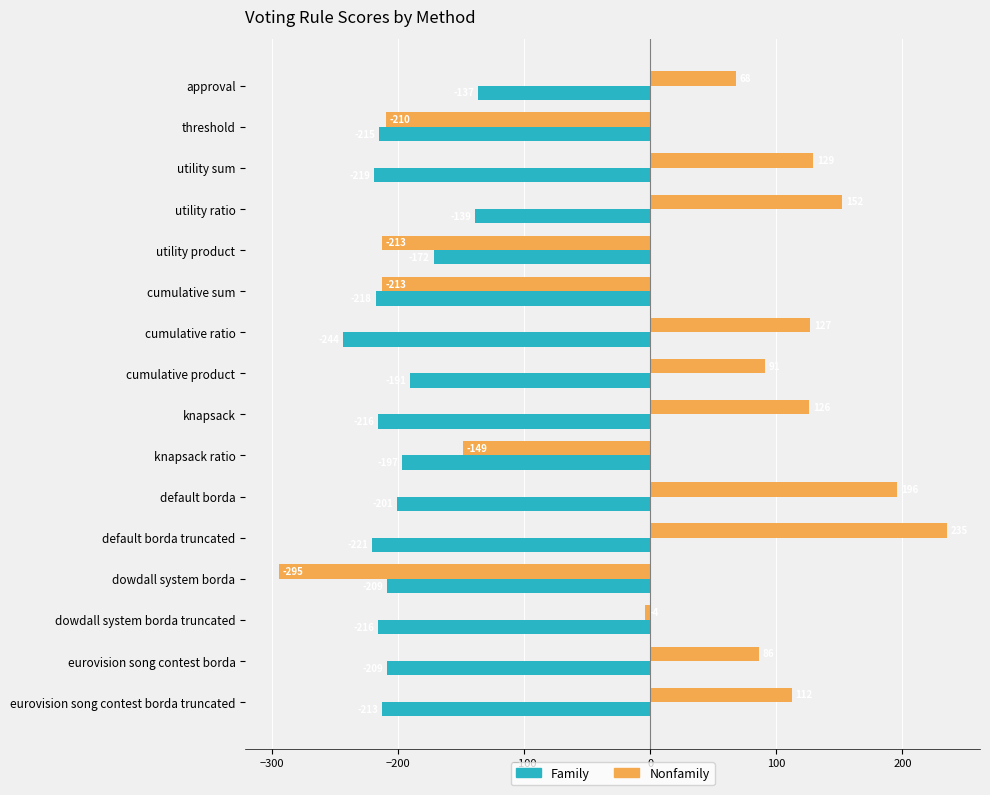

What is the approximate value of Nonfamily at utility product, to the nearest 100?

-200